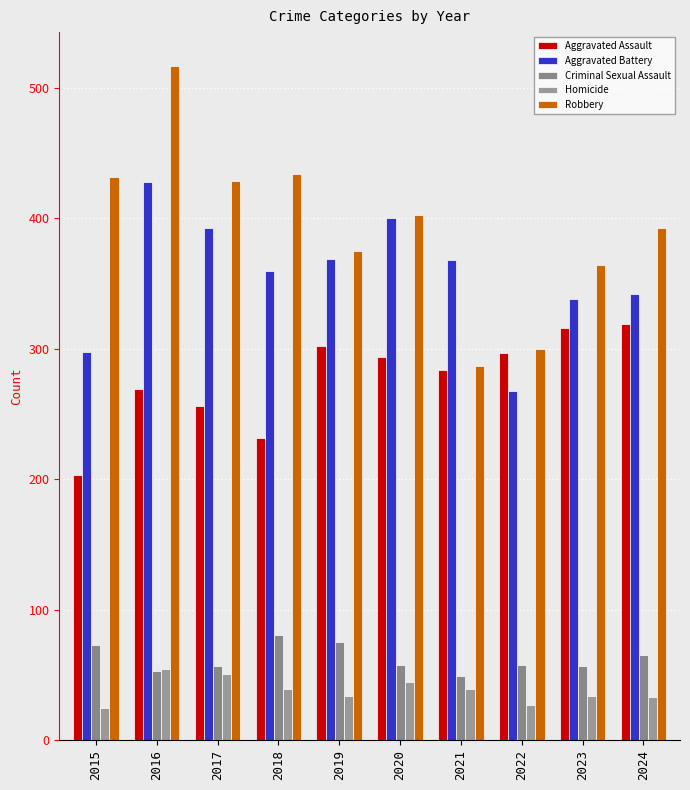

What is the highest value of the Criminal Sexual Assault series?

81